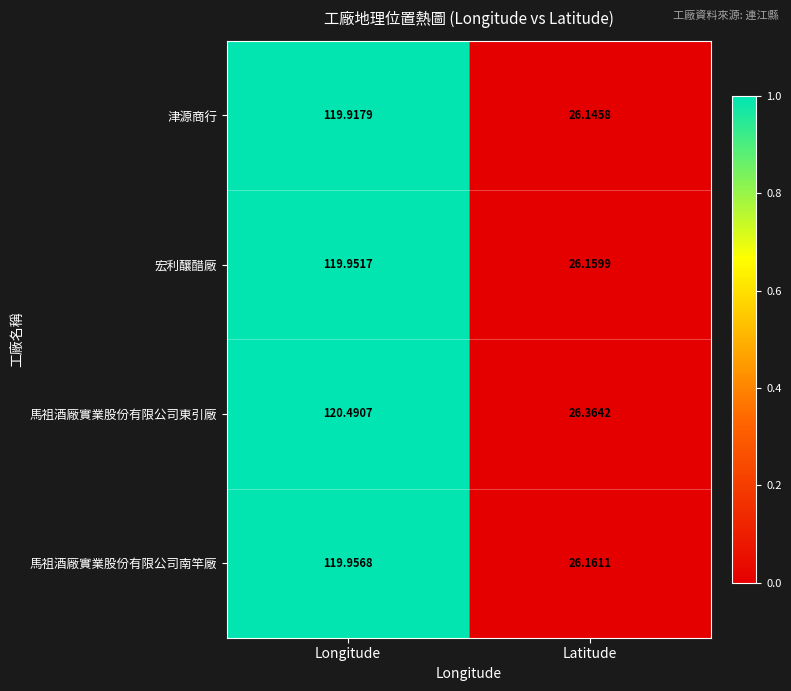

Count the number of categories in the chart.

2